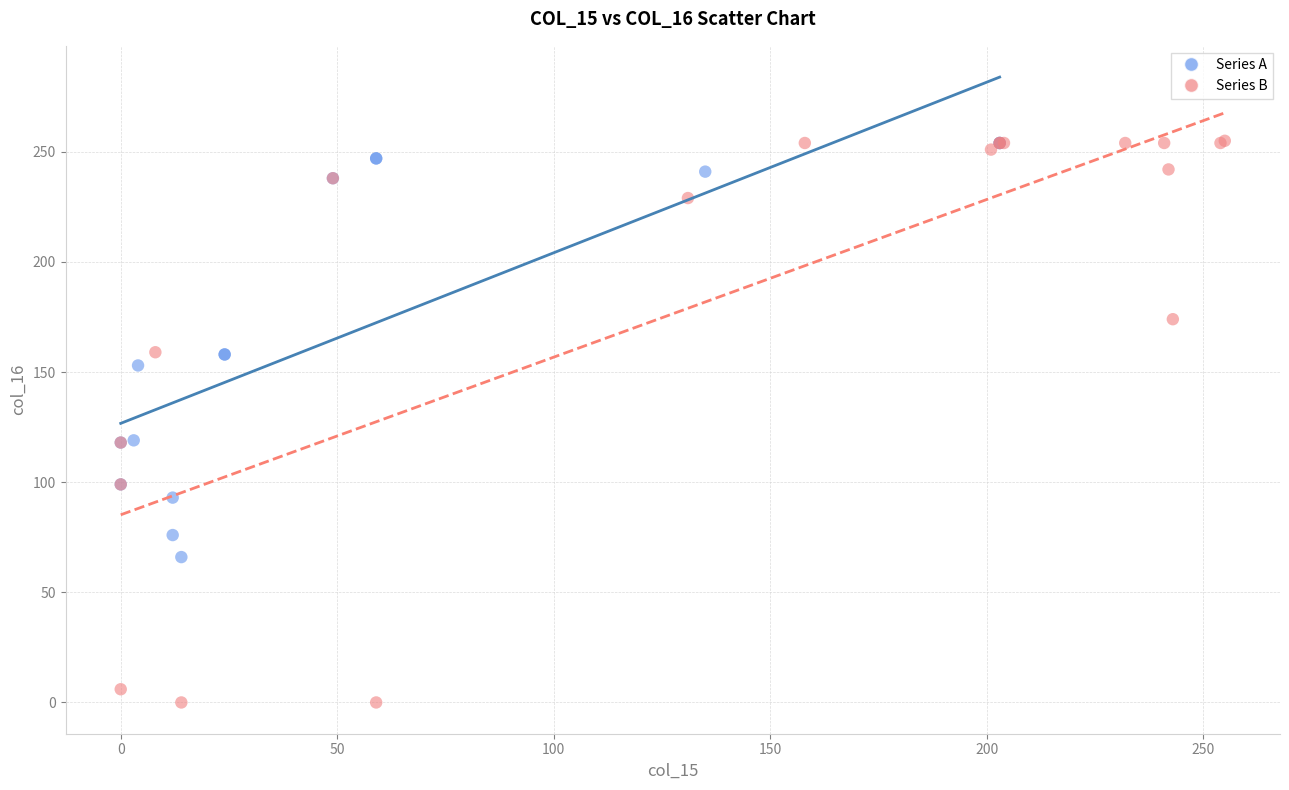

Which series has the widest spread of Y values?

Series B